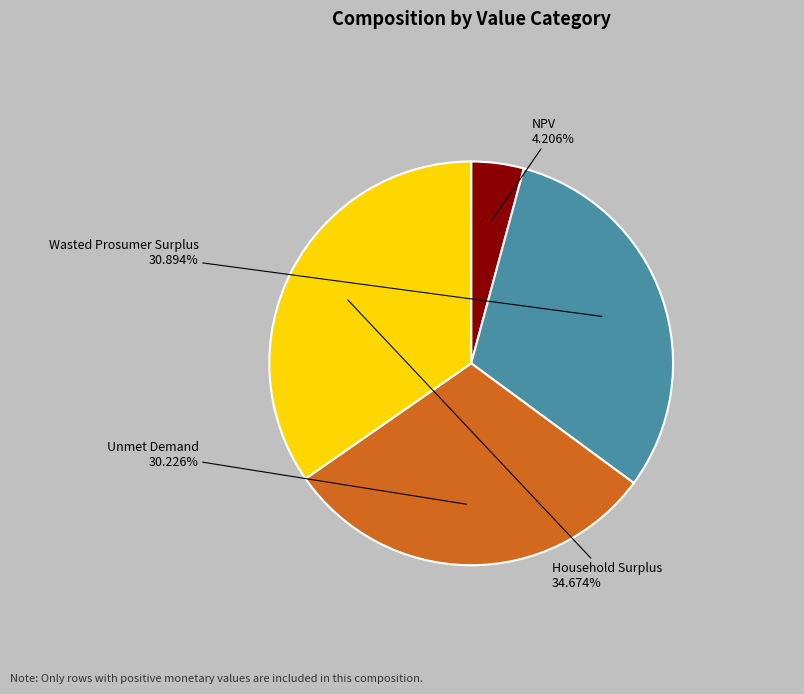

Rank the categories by value from highest to lowest.

Household Surplus, Wasted Prosumer Surplus, Unmet Demand, NPV